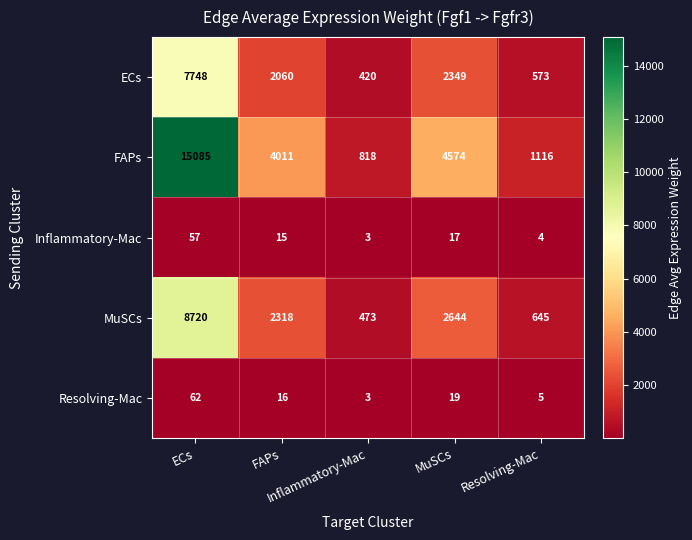

Which label corresponds to the largest value in the chart?

ECs